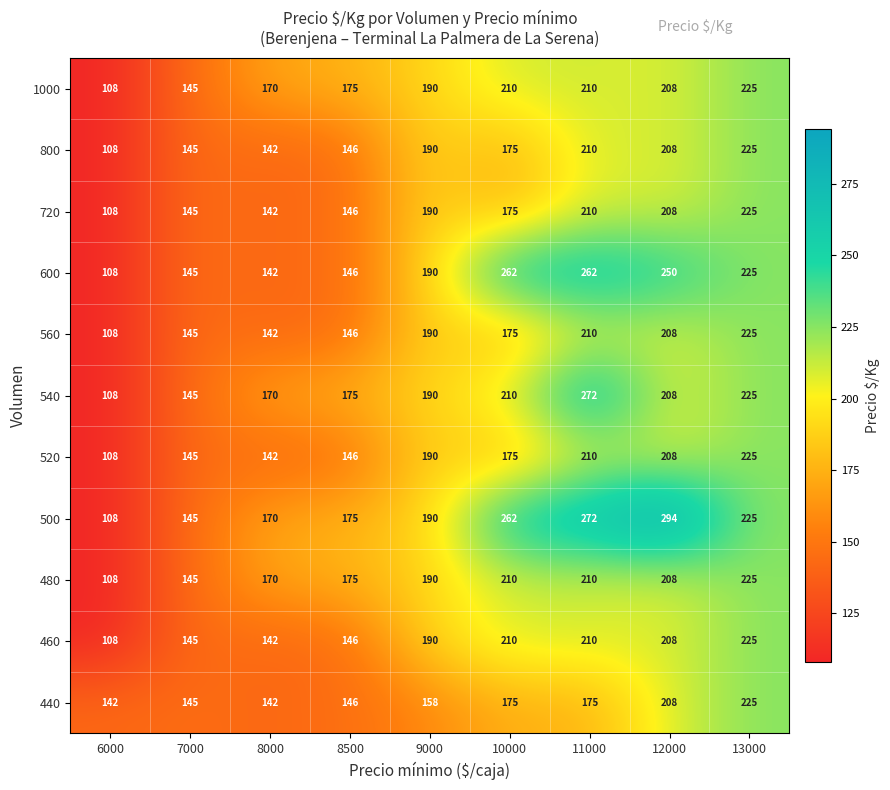

What is the difference between the highest and lowest values at 9000?

32